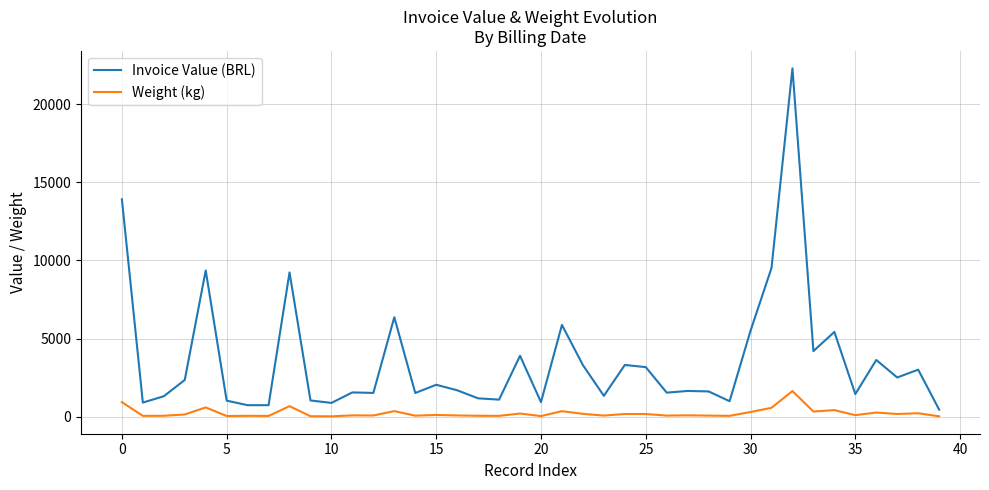

How many values in the Weight (kg) series exceed 106?

20